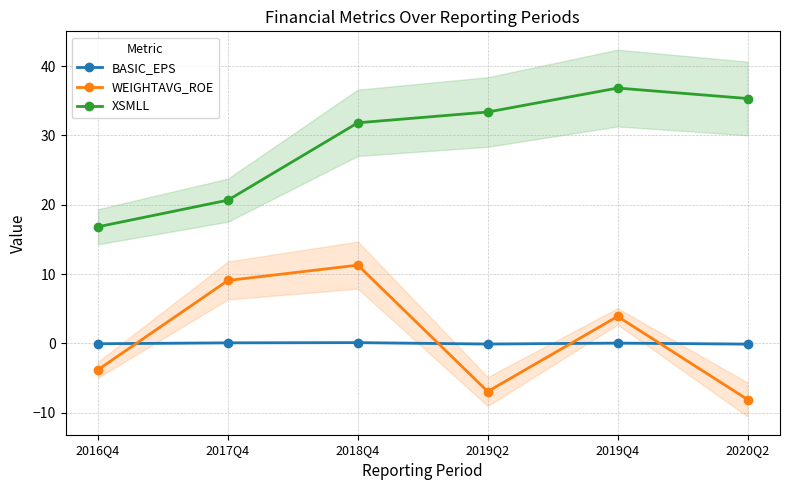

Which category has the highest value in the WEIGHTAVG_ROE series?

2018Q4